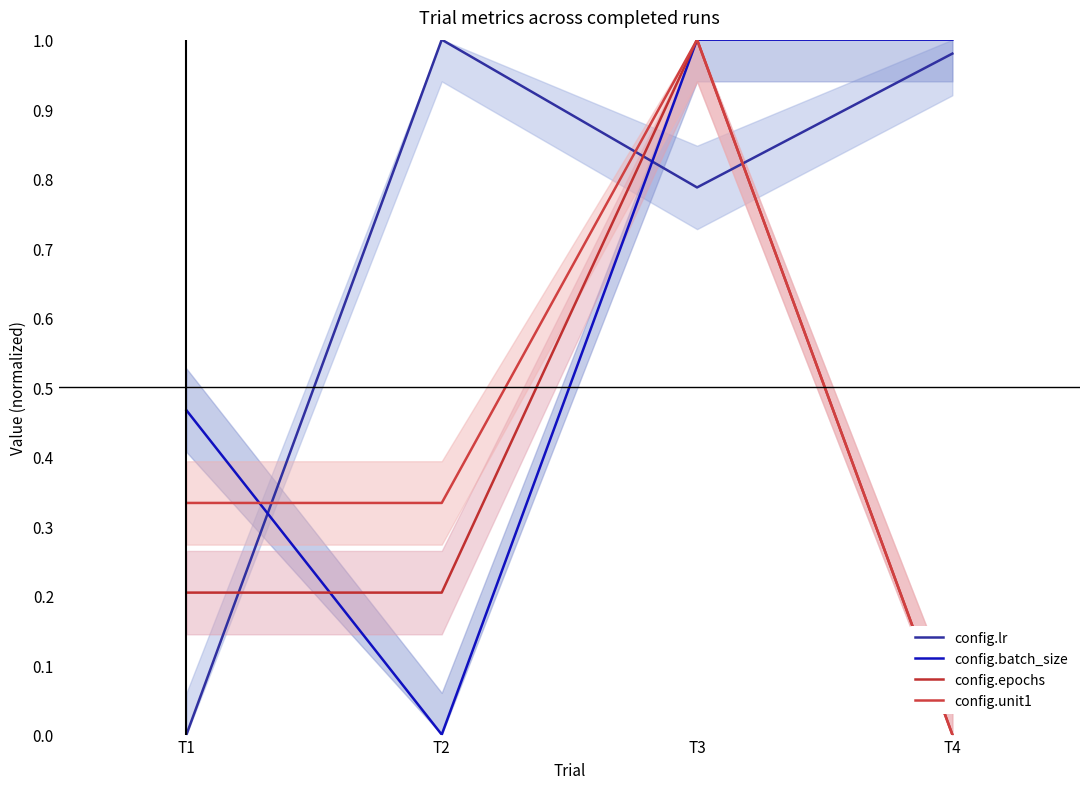

Between which two adjacent categories do config.batch_size and config.unit1 first intersect?

T1 and T2